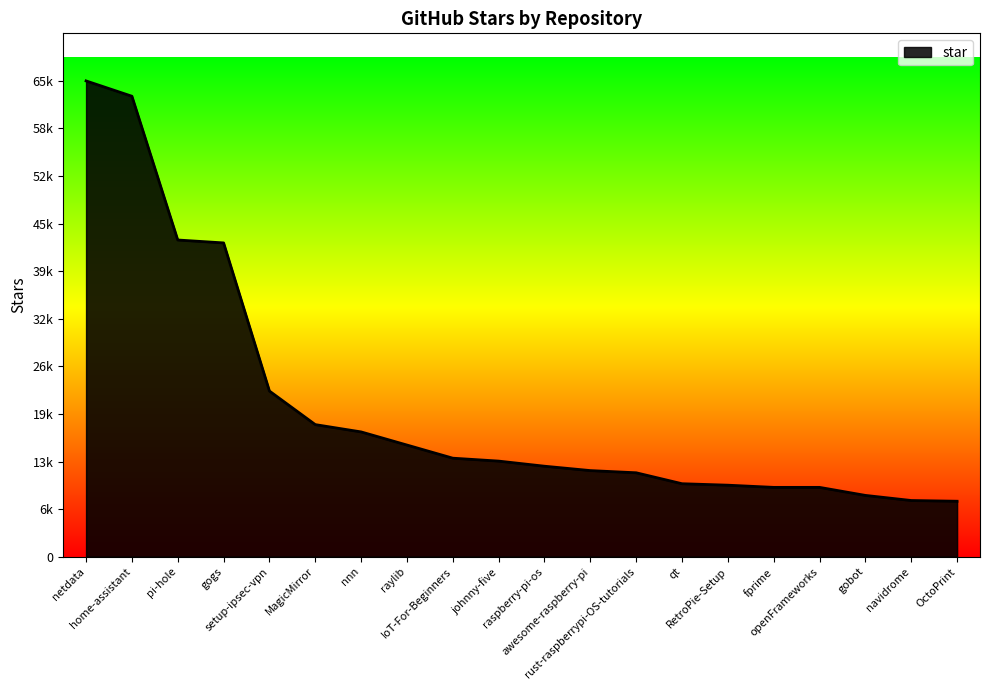

Does the chart display data point markers on the line(s)?

No